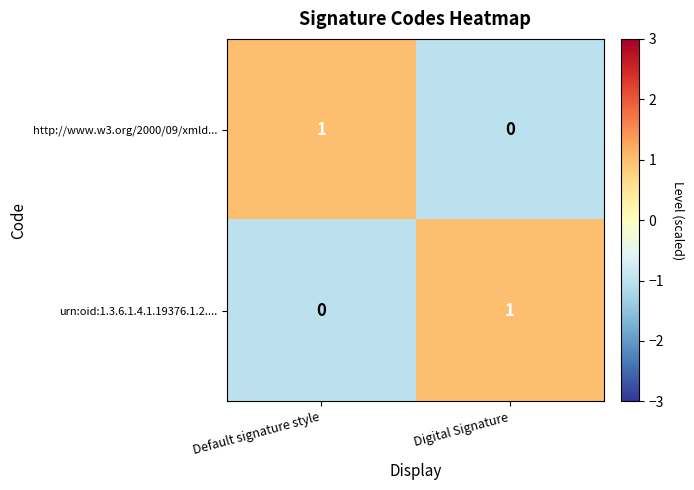

Rank the categories by urn:oid:1.3.6.1.4.1.19376.1.2.... value from lowest to highest.

Default signature style, Digital Signature